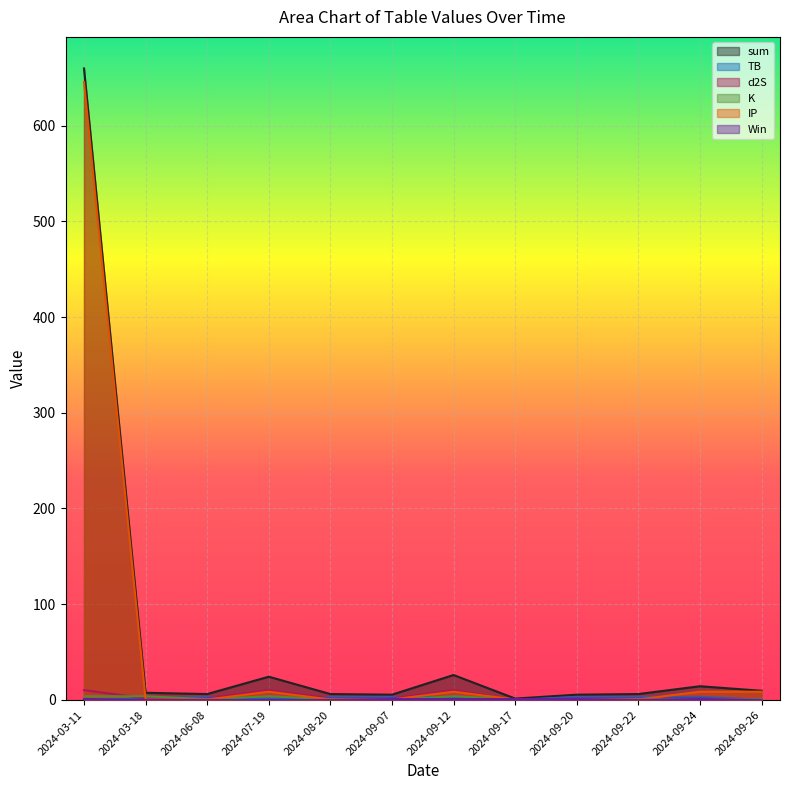

What is the label of the 3rd point from the left?

2024-06-08